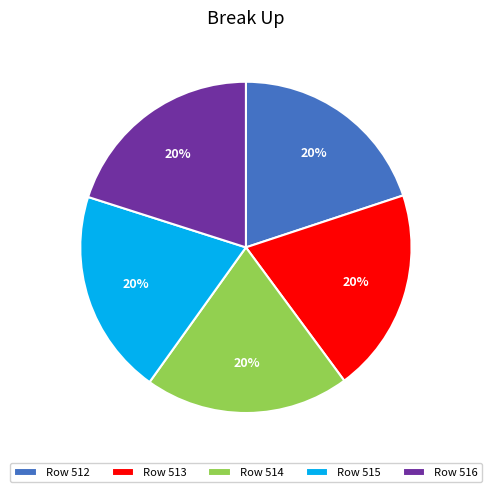

To the nearest percent, what is the combined percentage of Row 516 and Row 514?

40%